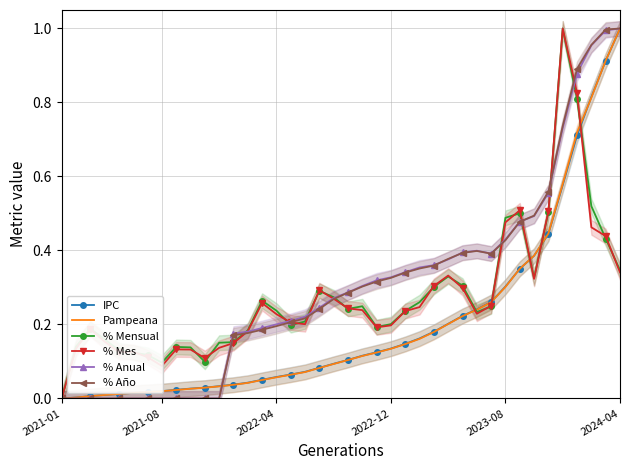

Which series changed the most between 14 and 32?

Pampeana